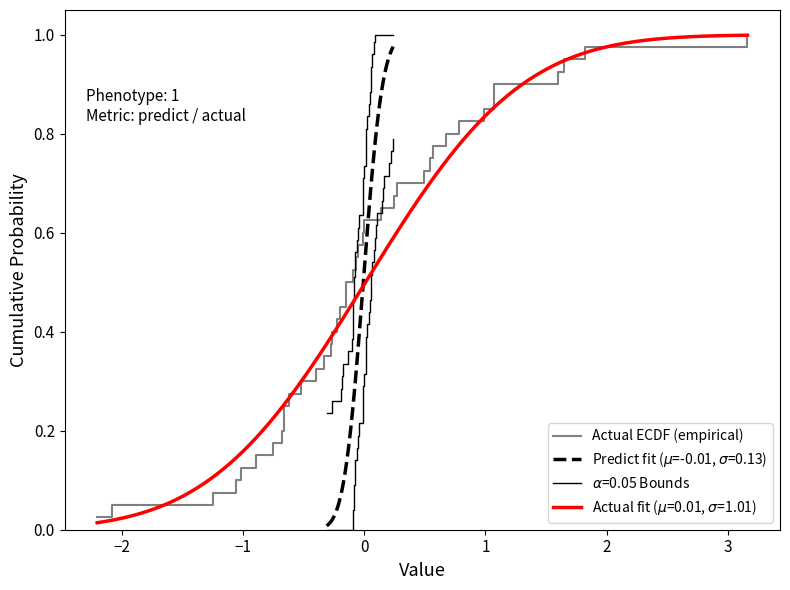

What is the difference between the second highest and minimum values?

0.9